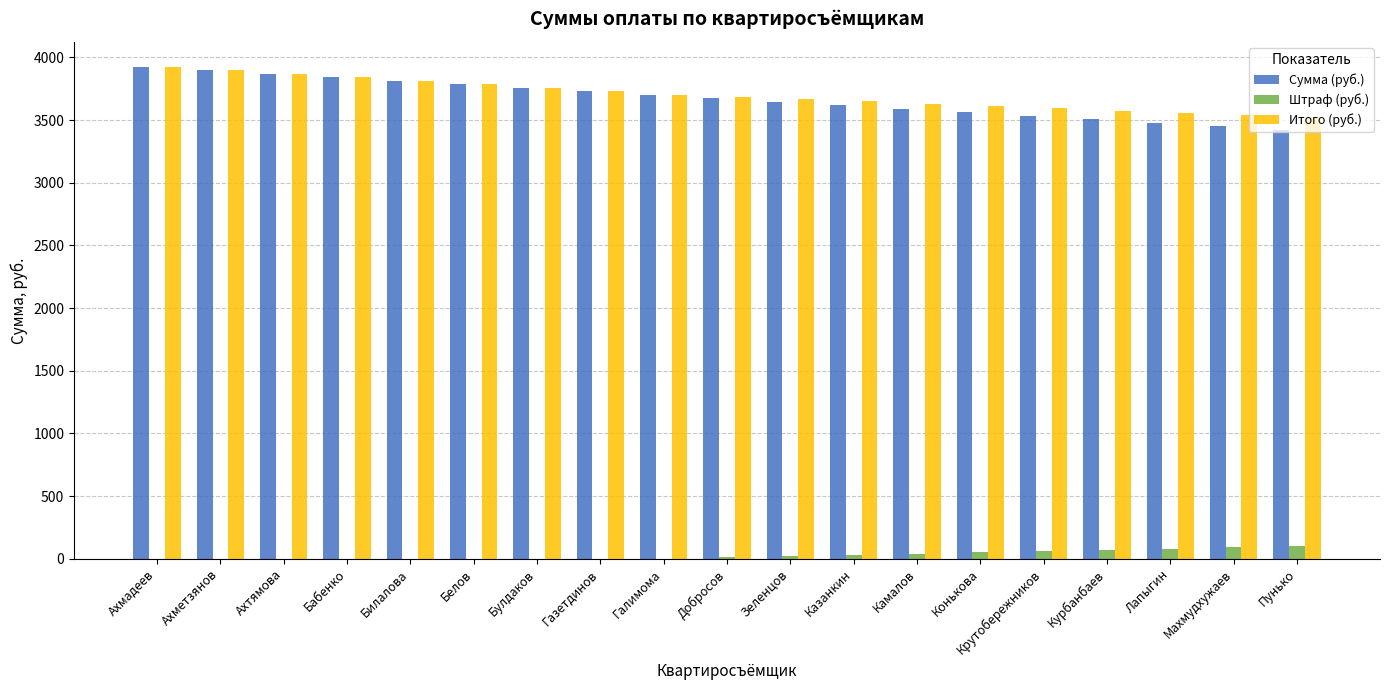

What is the difference between the Итого (руб.) values at Курбанбаев and Бабенко?

266.6